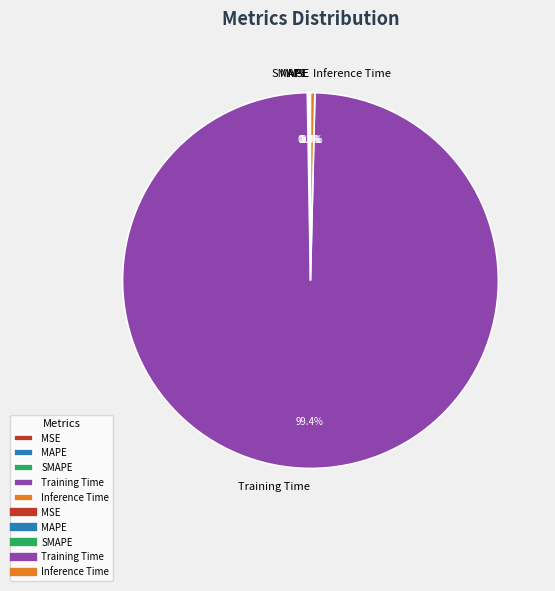

To the nearest percent, what portion does Training Time represent?

99%